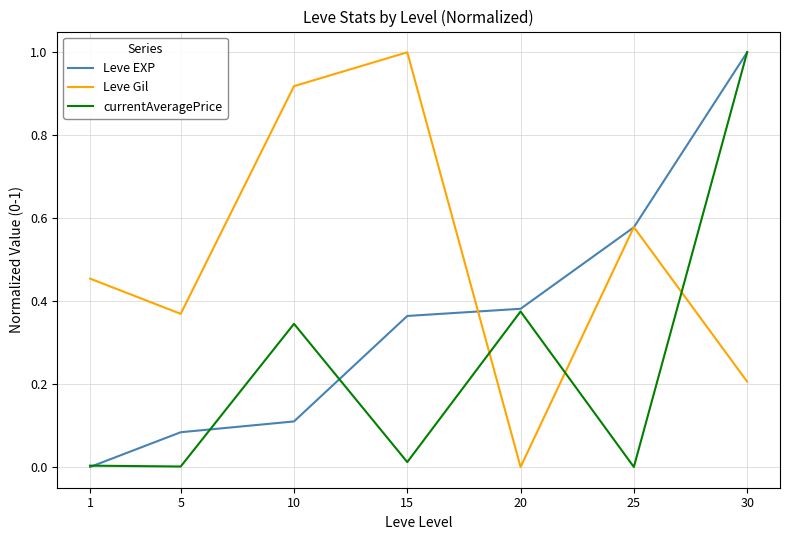

At which label is Leve Gil closest to 0?

20